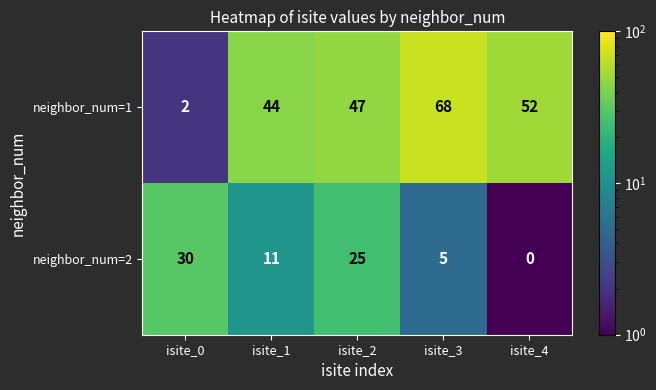

Reading left to right, what are all the values shown in this chart?

neighbor_num=1: isite_0=2	isite_1=44	isite_2=47	isite_3=68	isite_4=52
neighbor_num=2: isite_0=30	isite_1=11	isite_2=25	isite_3=5	isite_4=0